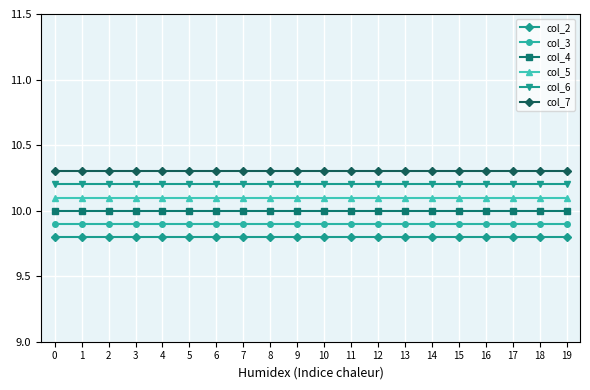

What is the value of the col_5 point at the 12th from the left?

10.1